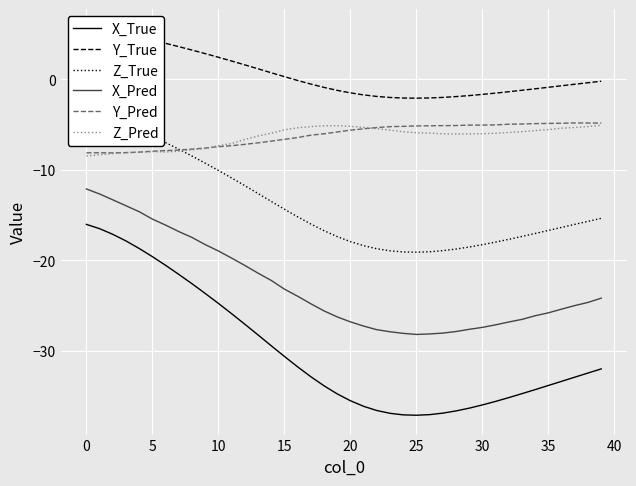

What is the label of the 16th point from the left?

15